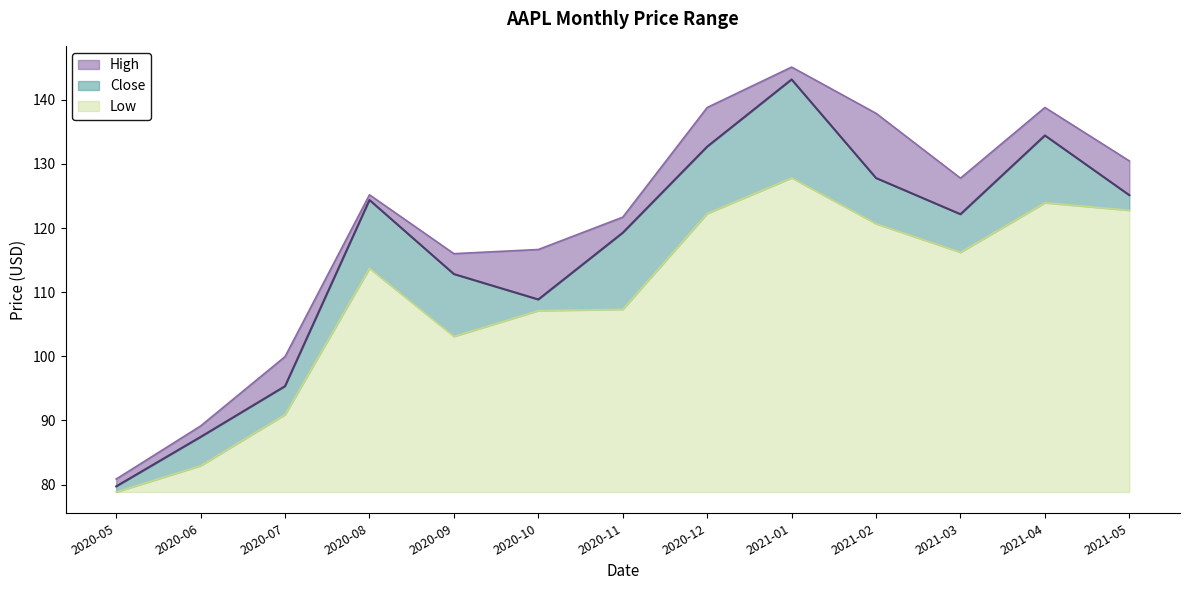

Reading left to right, what are all the values shown in this chart?

Close: 2020-05=79.7	2020-06=87.4	2020-07=95.3	2020-08=124.4	2020-09=112.8	2020-10=108.9	2020-11=119.3	2020-12=132.7	2021-01=143.2	2021-02=127.8	2021-03=122.2	2021-04=134.4	2021-05=125.1
High: 2020-05=80.9	2020-06=89.1	2020-07=100.0	2020-08=125.2	2020-09=116.0	2020-10=116.7	2020-11=121.7	2020-12=138.8	2021-01=145.1	2021-02=137.9	2021-03=127.8	2021-04=138.8	2021-05=130.5
Low: 2020-05=78.8	2020-06=82.9	2020-07=90.9	2020-08=113.7	2020-09=103.1	2020-10=107.1	2020-11=107.3	2020-12=122.2	2021-01=127.8	2021-02=120.7	2021-03=116.2	2021-04=123.9	2021-05=122.8